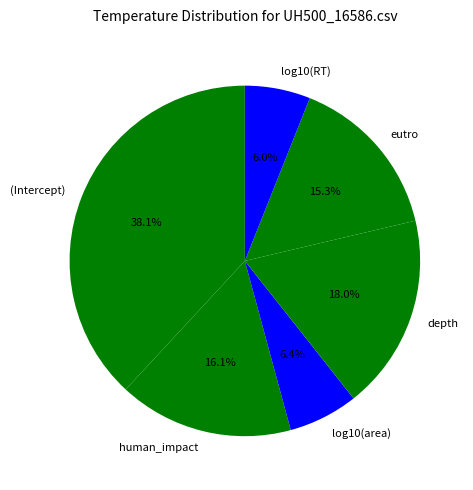

Which category has the biggest portion of the pie?

(Intercept)